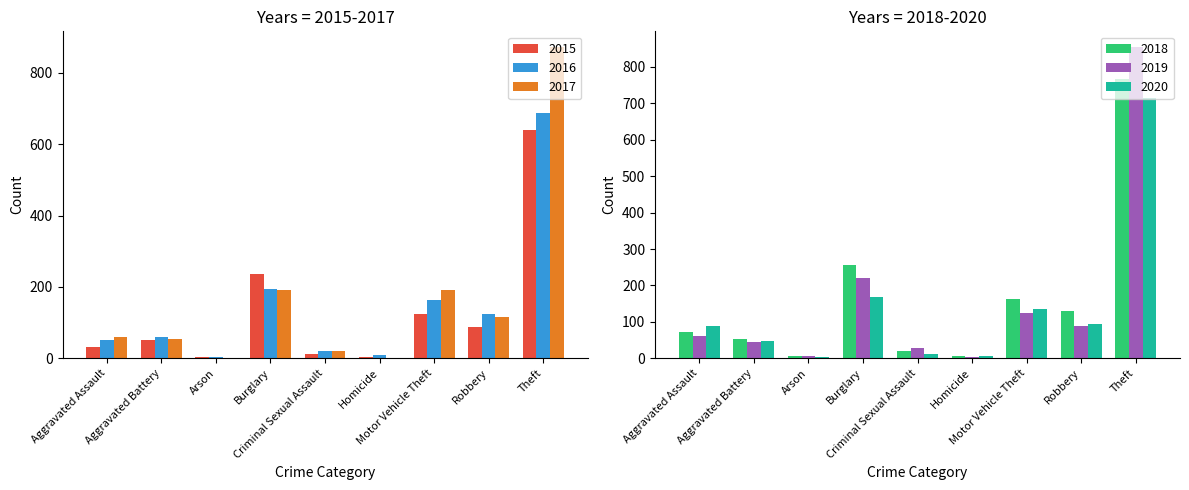

True or false: 2018 has a value of 472 at Theft.

False